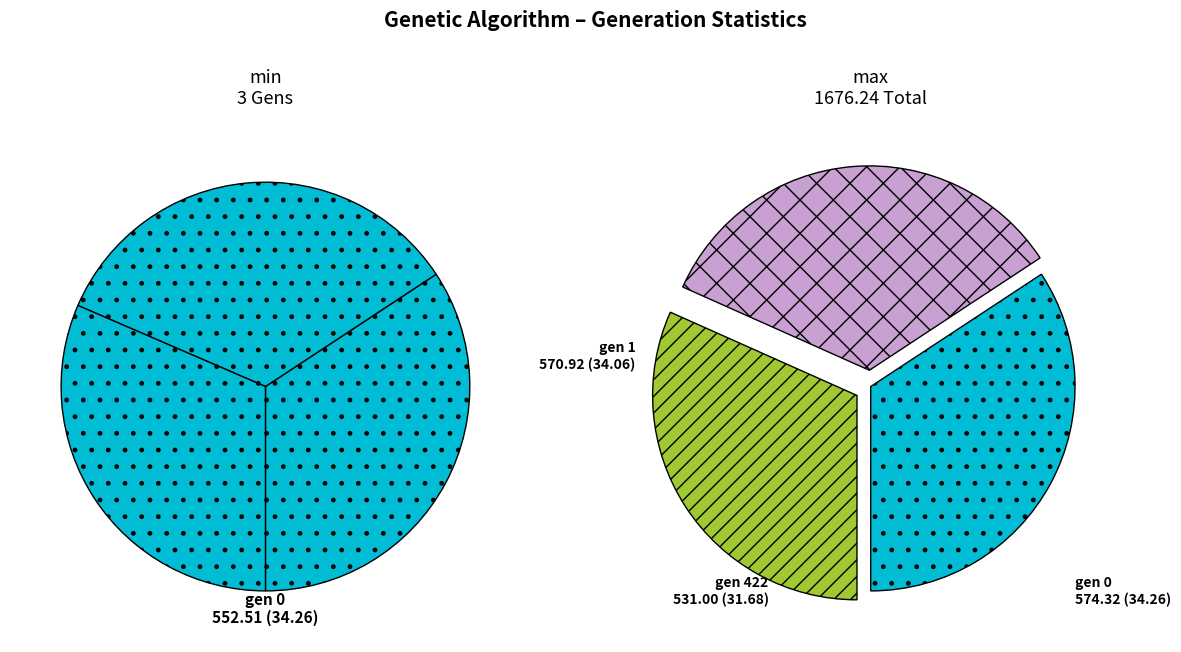

How many slices are in this pie chart?

3